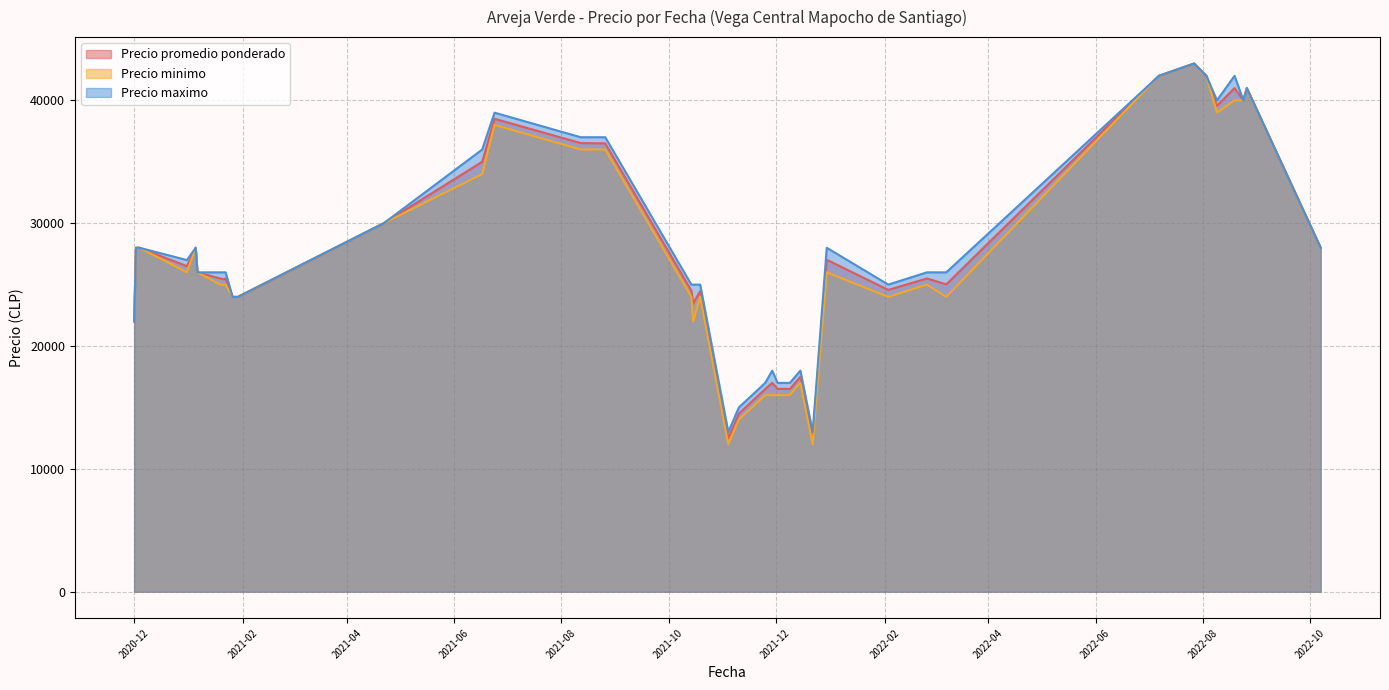

What position from the left is 2021-11-10?

37